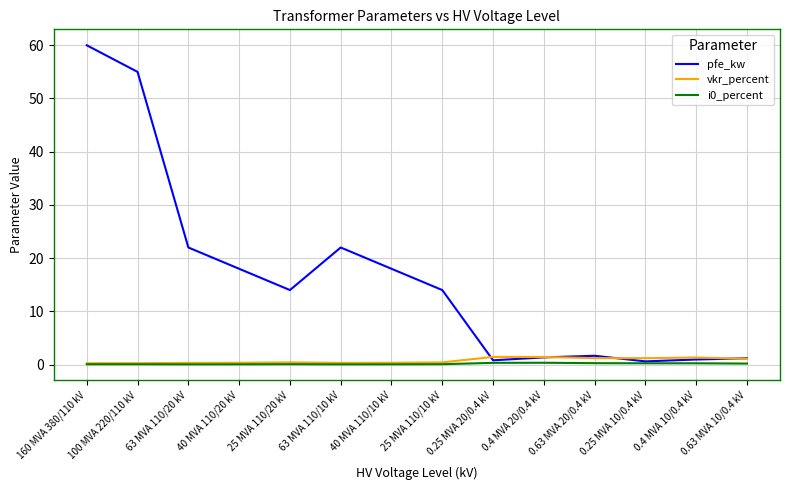

Is it true that pfe_kw equals 33.7 at 63 MVA 110/10 kV?

False